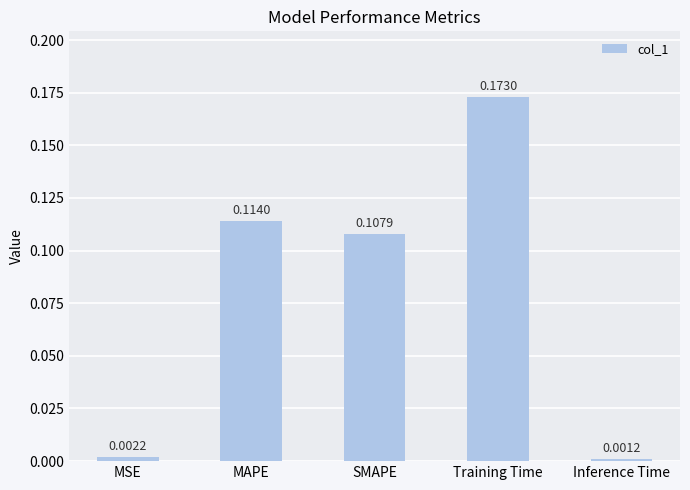

Which category has the lowest value across all series?

Inference Time